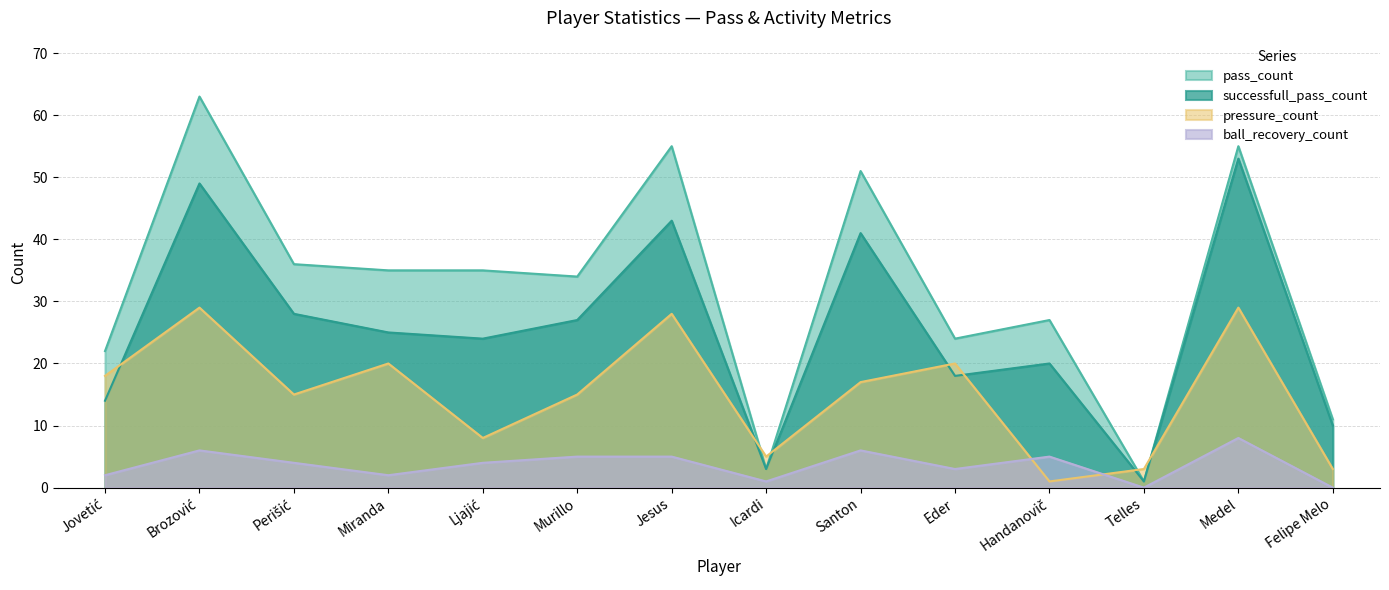

What is the label of the 12th point from the left?

Telles